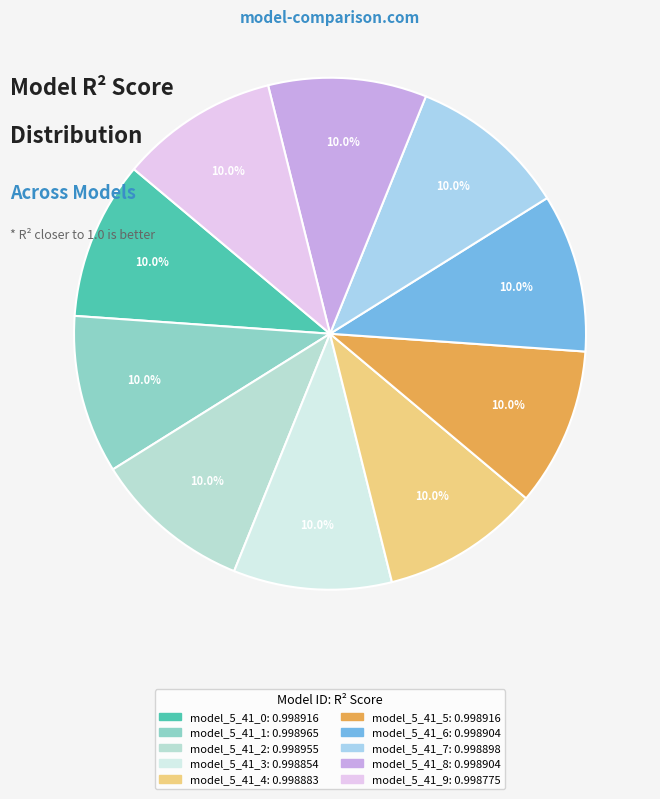

Is there any slice that represents more than half of the pie?

No